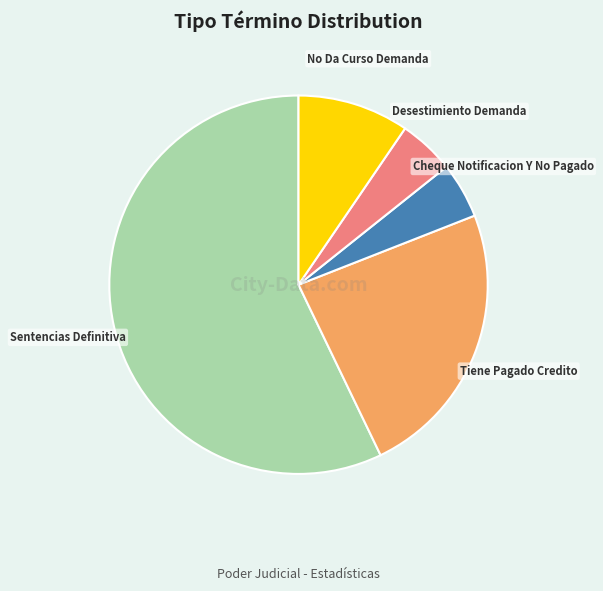

Do Cheque Notificacion Y No Pagado and No Da Curso Demanda together represent more than half of the pie?

No